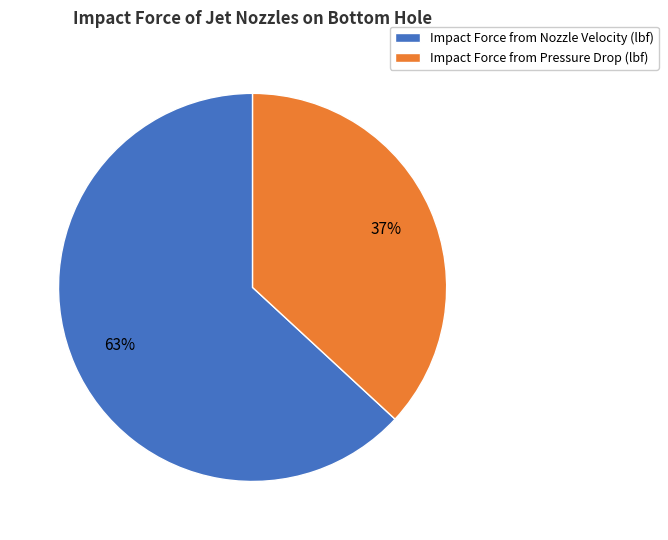

The Impact Force from Nozzle Velocity (lbf) slice represents 54% of the pie. True or false?

False